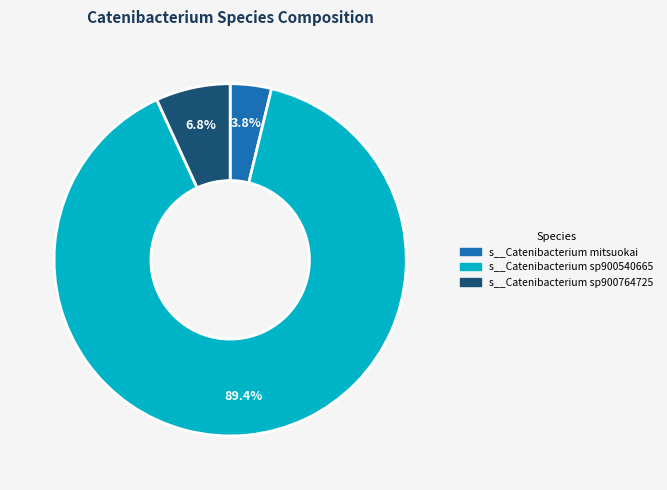

Is there any slice that represents more than half of the pie?

Yes